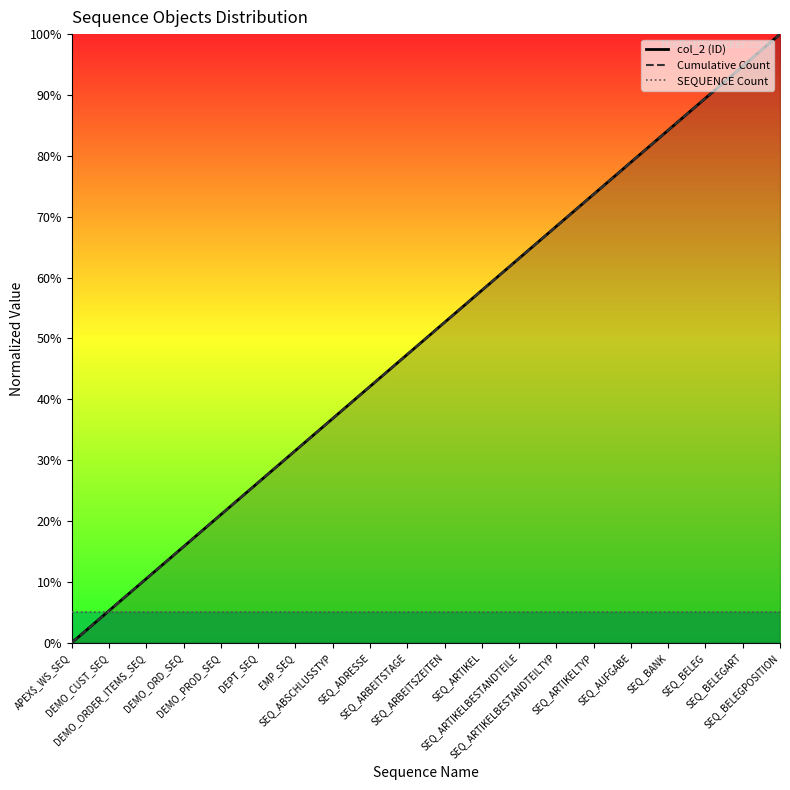

True or false: col_2 (ID) and Cumulative Count cross at least once.

False